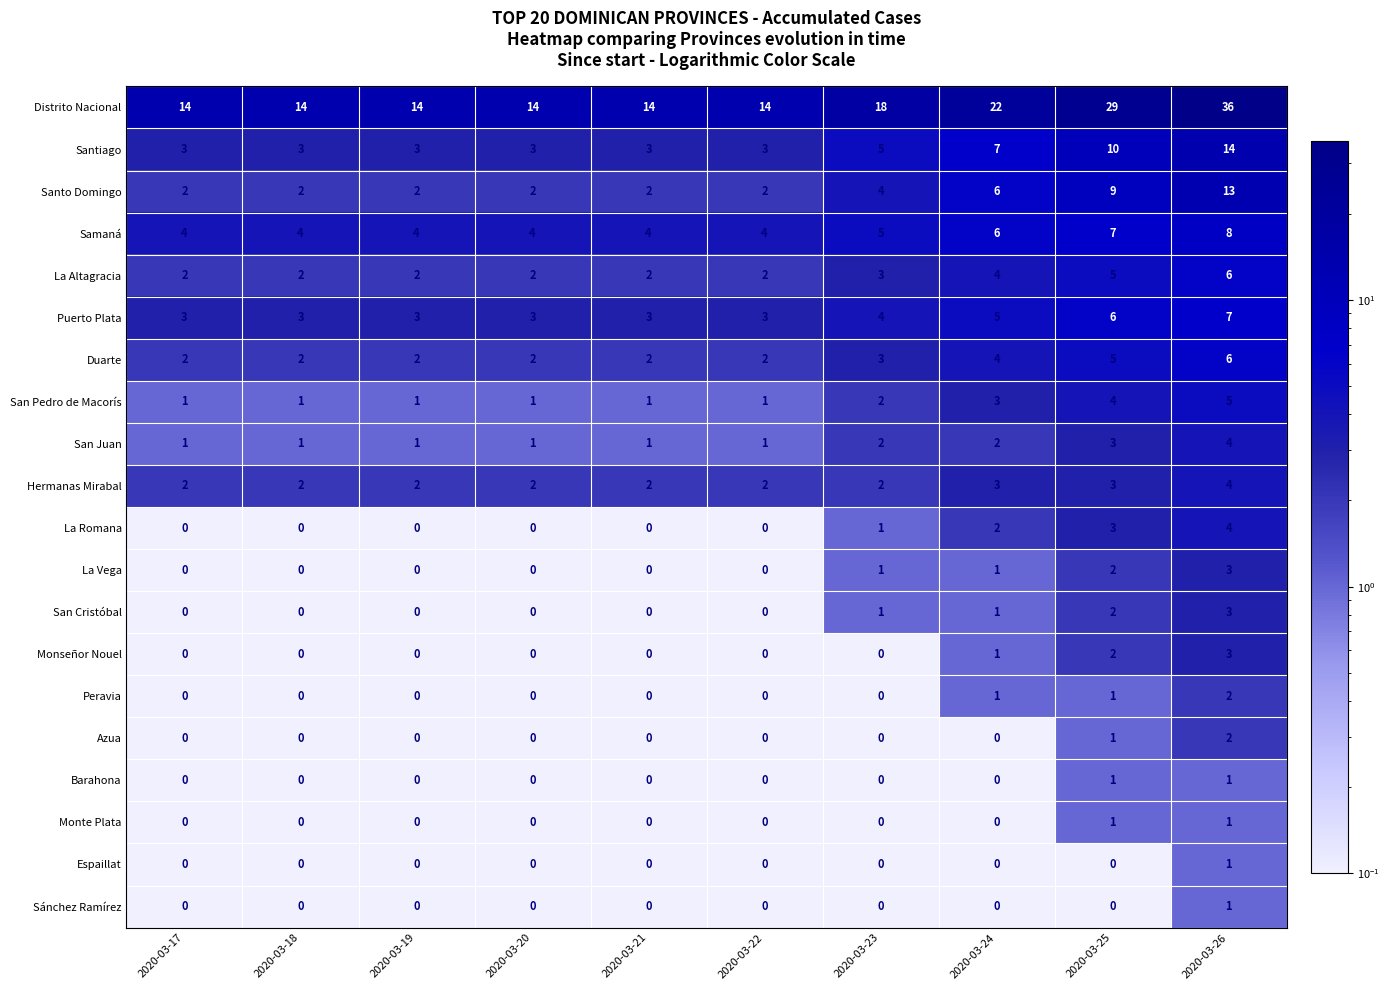

What is the sum of the Samaná values at 2020-03-19 and 2020-03-25?

11